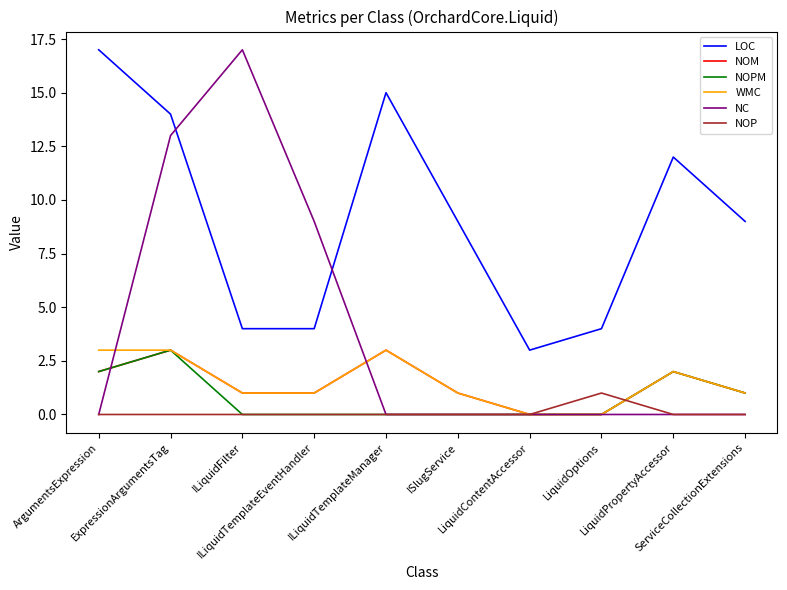

Count the number of categories in the chart.

10